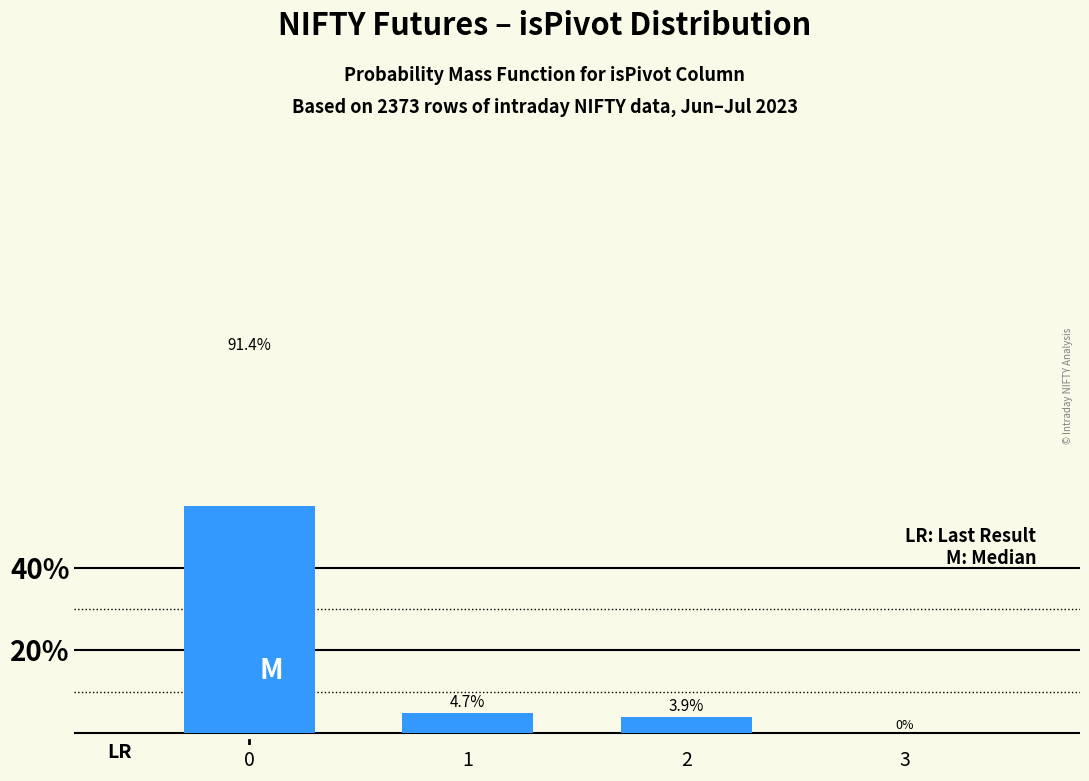

How many values are below 4?

2